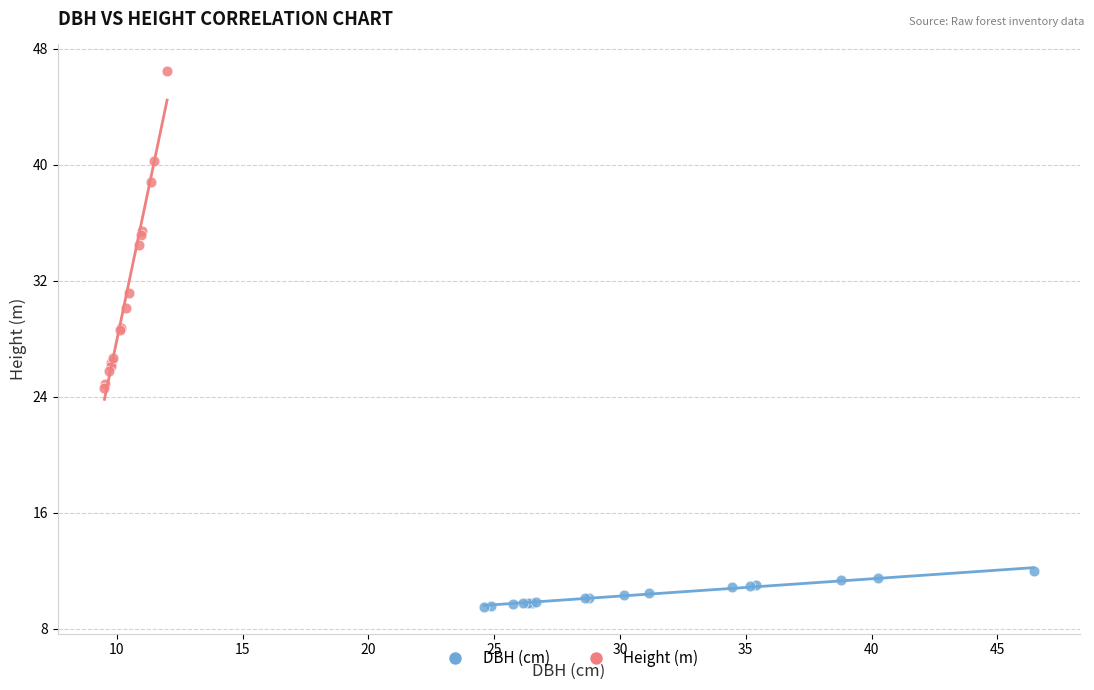

Which series contains the highest Y value?

Height (m)